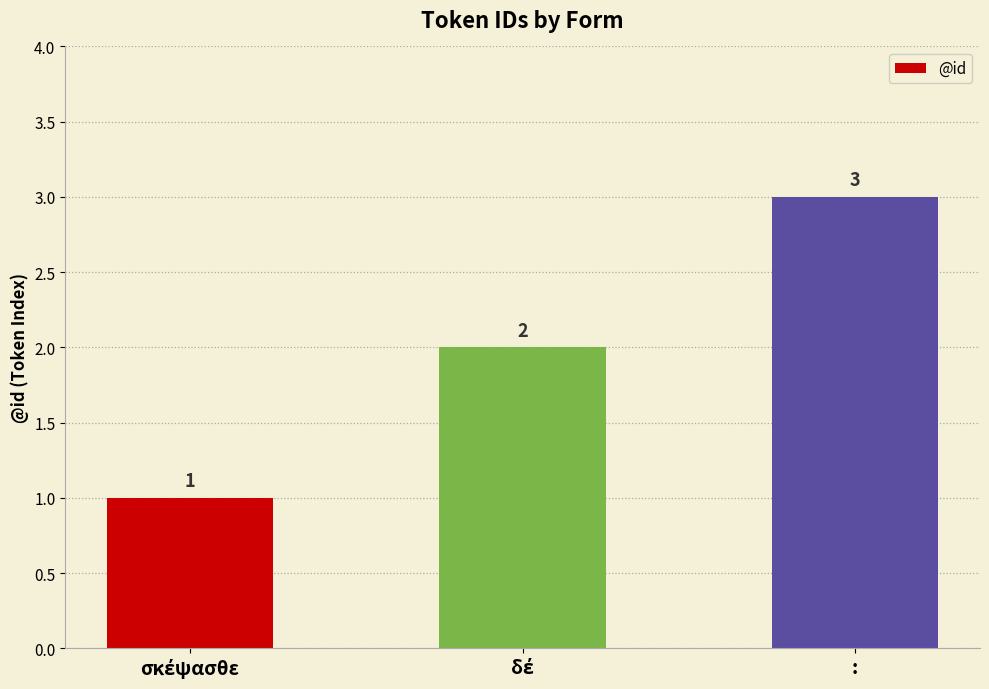

Reading left to right, list all the values displayed in this chart.

1	2	3